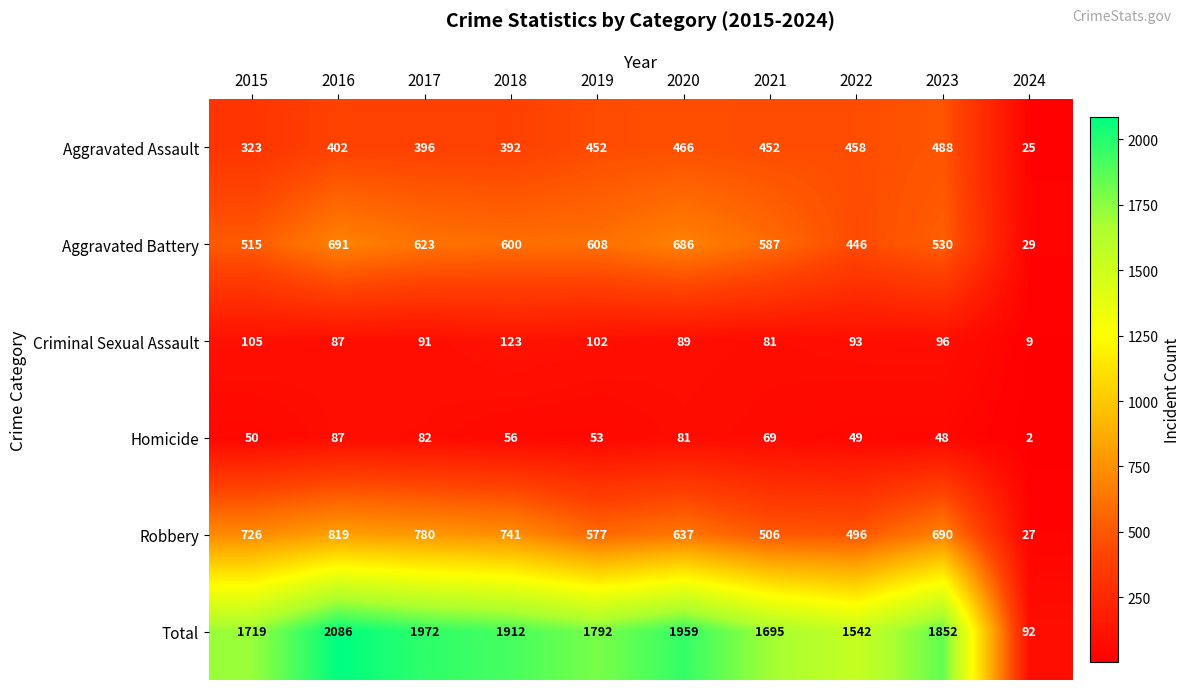

What is the spread (max minus min) of values at 2015?

1669